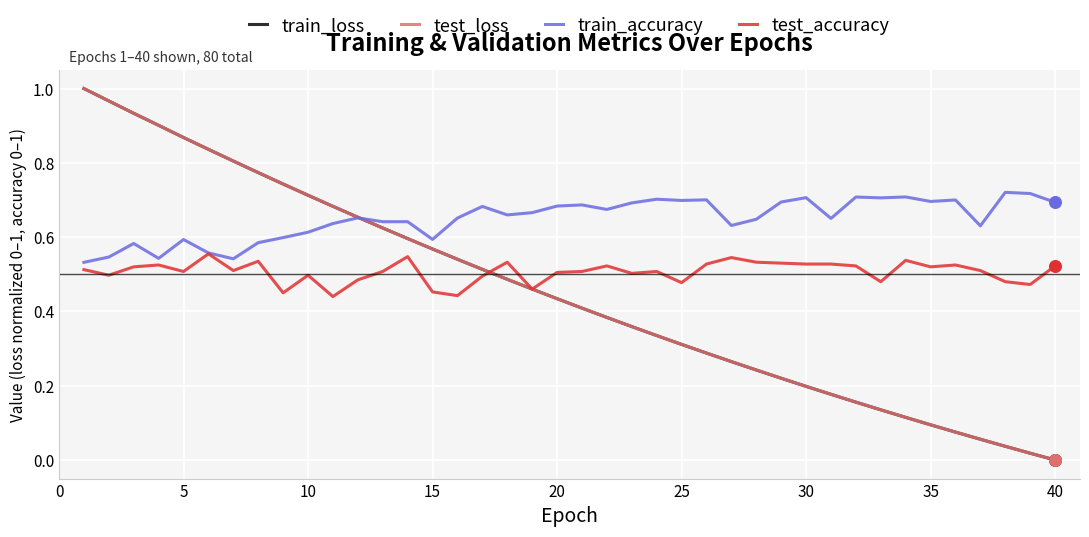

Which series has the largest range (max minus min)?

test_loss